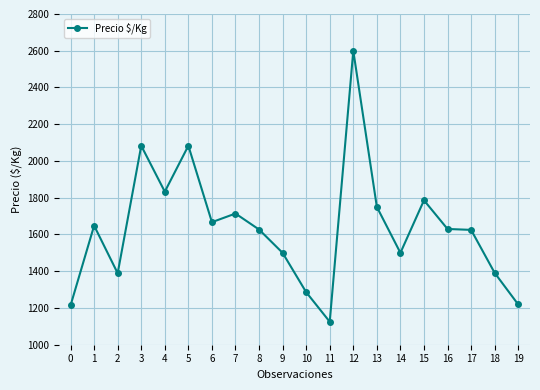

True or false: the data has more than 0 interior local peaks.

True